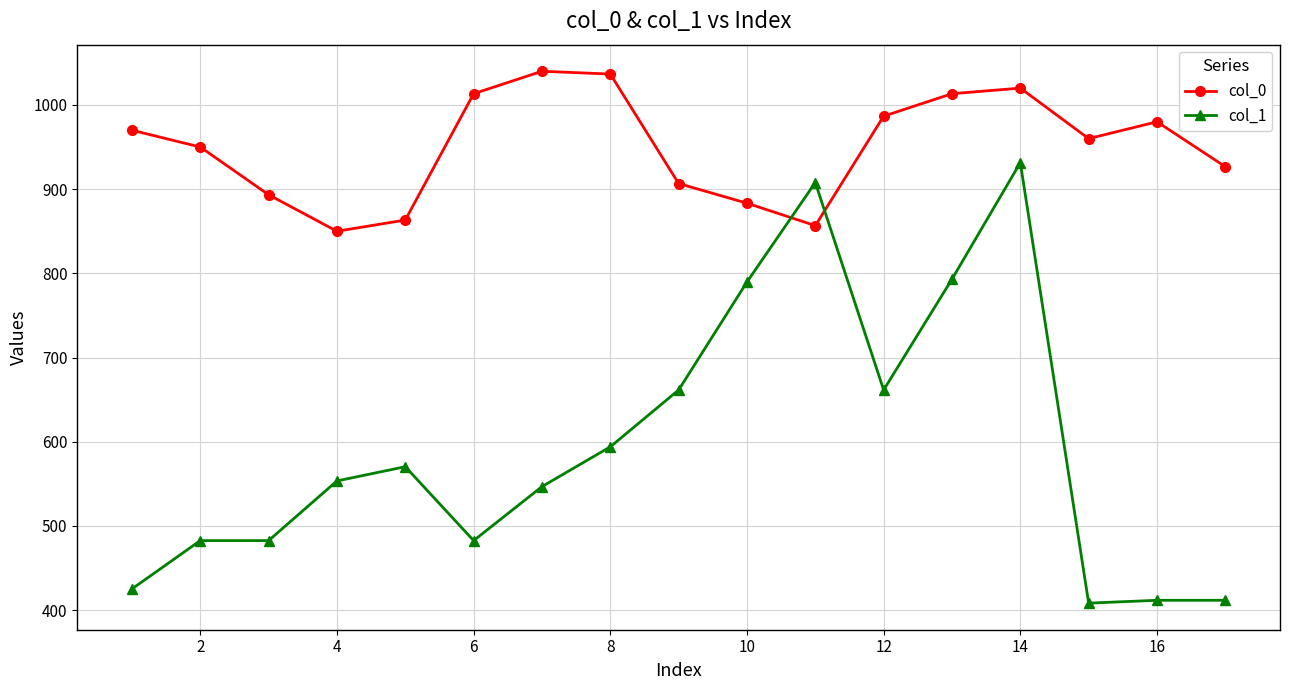

Which series has the largest range (max minus min)?

col_1